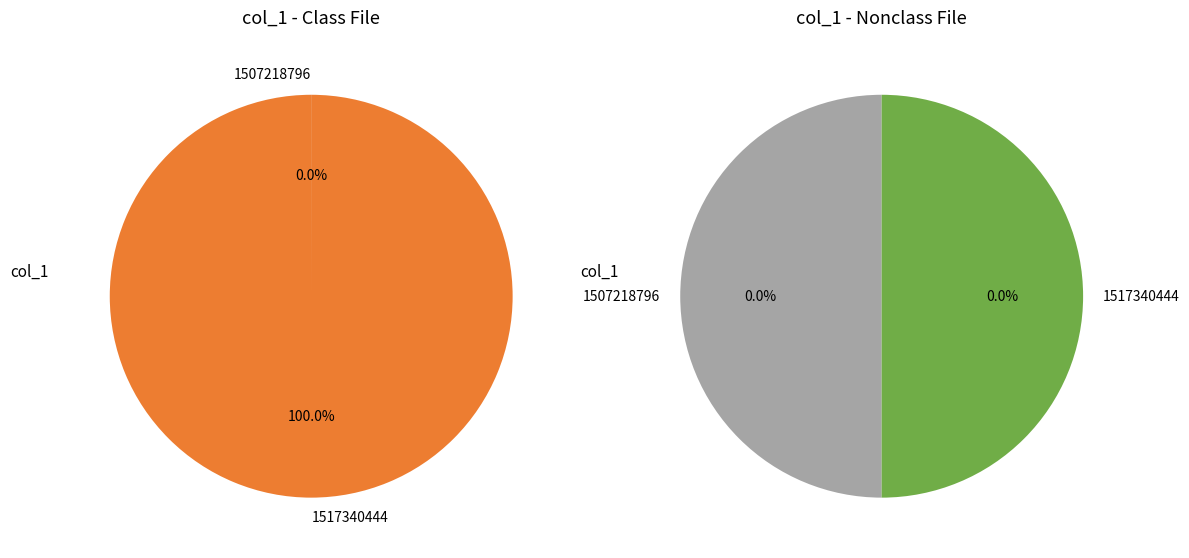

Which category has the biggest portion of the pie?

1517340444